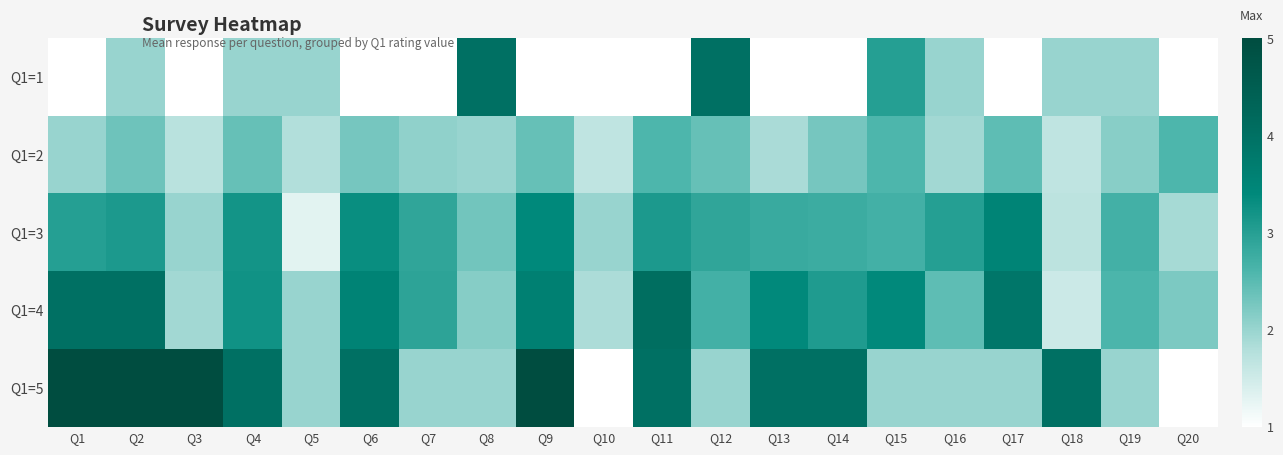

Reading left to right, list all the values displayed in this chart.

Q1=1: Q1=1.0	Q2=2.0	Q3=1.0	Q4=2.0	Q5=2.0	Q6=1.0	Q7=1.0	Q8=4.0	Q9=1.0	Q10=1.0	Q11=1.0	Q12=4.0	Q13=1.0	Q14=1.0	Q15=3.0	Q16=2.0	Q17=1.0	Q18=2.0	Q19=2.0	Q20=1.0
Q1=2: Q1=2.0	Q2=2.3	Q3=1.7	Q4=2.4	Q5=1.8	Q6=2.3	Q7=2.1	Q8=2.0	Q9=2.4	Q10=1.7	Q11=2.6	Q12=2.4	Q13=1.9	Q14=2.3	Q15=2.6	Q16=1.9	Q17=2.5	Q18=1.7	Q19=2.1	Q20=2.6
Q1=3: Q1=3.0	Q2=3.1	Q3=2.0	Q4=3.2	Q5=1.3	Q6=3.3	Q7=2.9	Q8=2.3	Q9=3.4	Q10=2.0	Q11=3.1	Q12=2.9	Q13=2.8	Q14=2.8	Q15=2.7	Q16=3.0	Q17=3.5	Q18=1.7	Q19=2.7	Q20=1.9
Q1=4: Q1=4.0	Q2=4.0	Q3=1.9	Q4=3.2	Q5=2.0	Q6=3.5	Q7=2.9	Q8=2.2	Q9=3.6	Q10=1.8	Q11=4.1	Q12=2.7	Q13=3.4	Q14=3.1	Q15=3.4	Q16=2.5	Q17=3.8	Q18=1.5	Q19=2.6	Q20=2.2
Q1=5: Q1=5.0	Q2=5.0	Q3=5.0	Q4=4.0	Q5=2.0	Q6=4.0	Q7=2.0	Q8=2.0	Q9=5.0	Q10=1.0	Q11=4.0	Q12=2.0	Q13=4.0	Q14=4.0	Q15=2.0	Q16=2.0	Q17=2.0	Q18=4.0	Q19=2.0	Q20=1.0